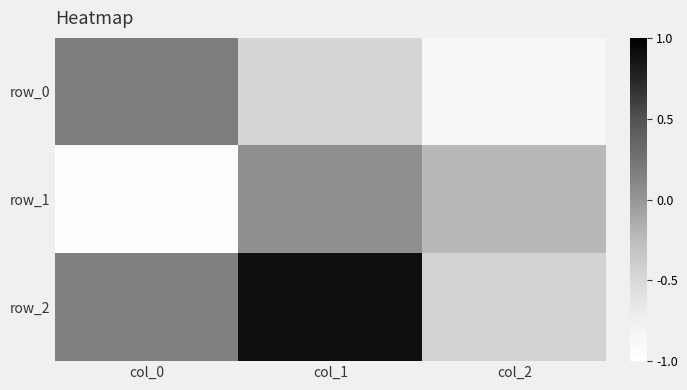

How many values in the row_2 series exceed 0?

2